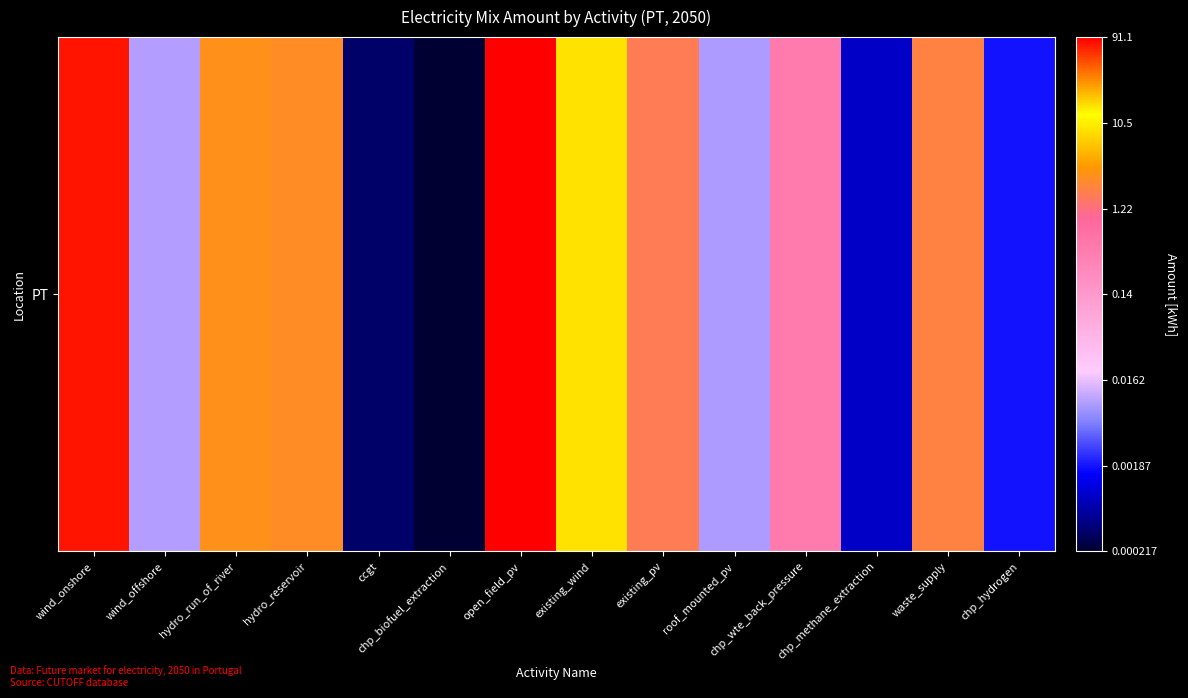

List the labels in order of value, smallest first.

chp_biofuel_extraction, ccgt, chp_methane_extraction, chp_hydrogen, roof_mounted_pv, wind_offshore, chp_wte_back_pressure, existing_pv, waste_supply, hydro_reservoir, hydro_run_of_river, existing_wind, wind_onshore, open_field_pv